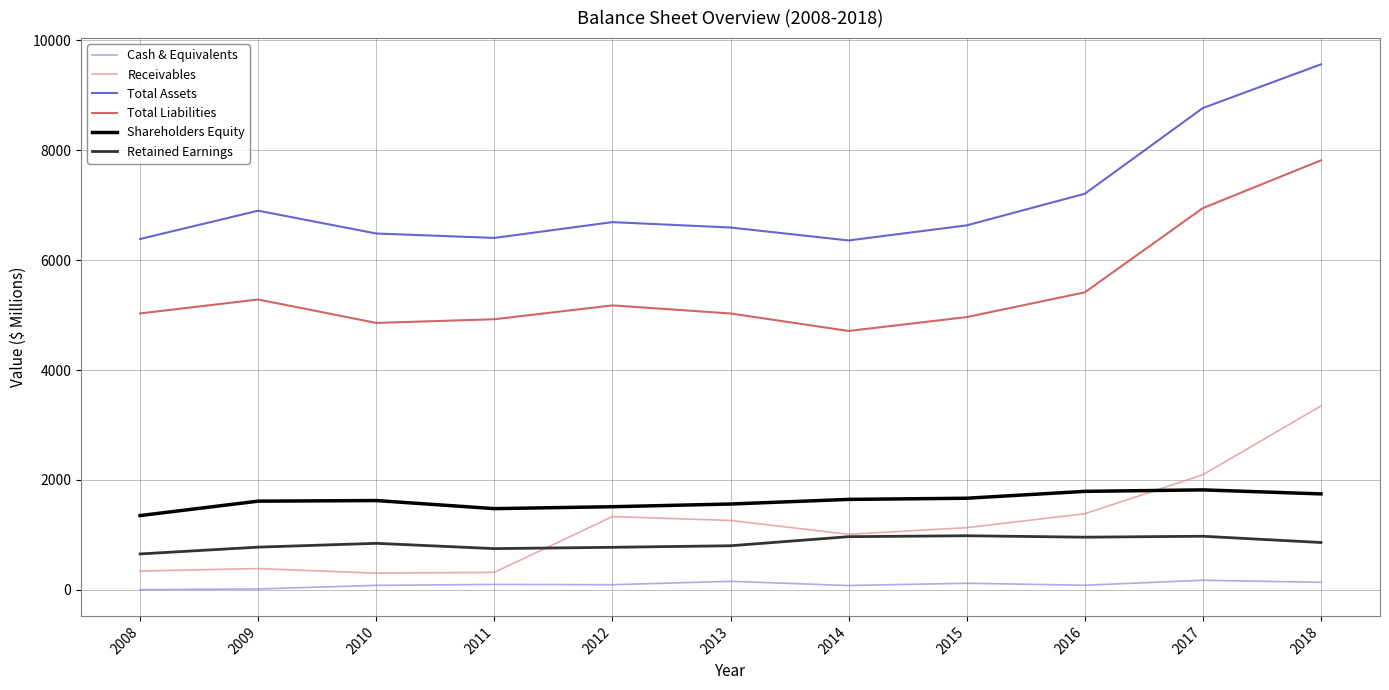

Which series has the largest range (max minus min)?

Total Assets